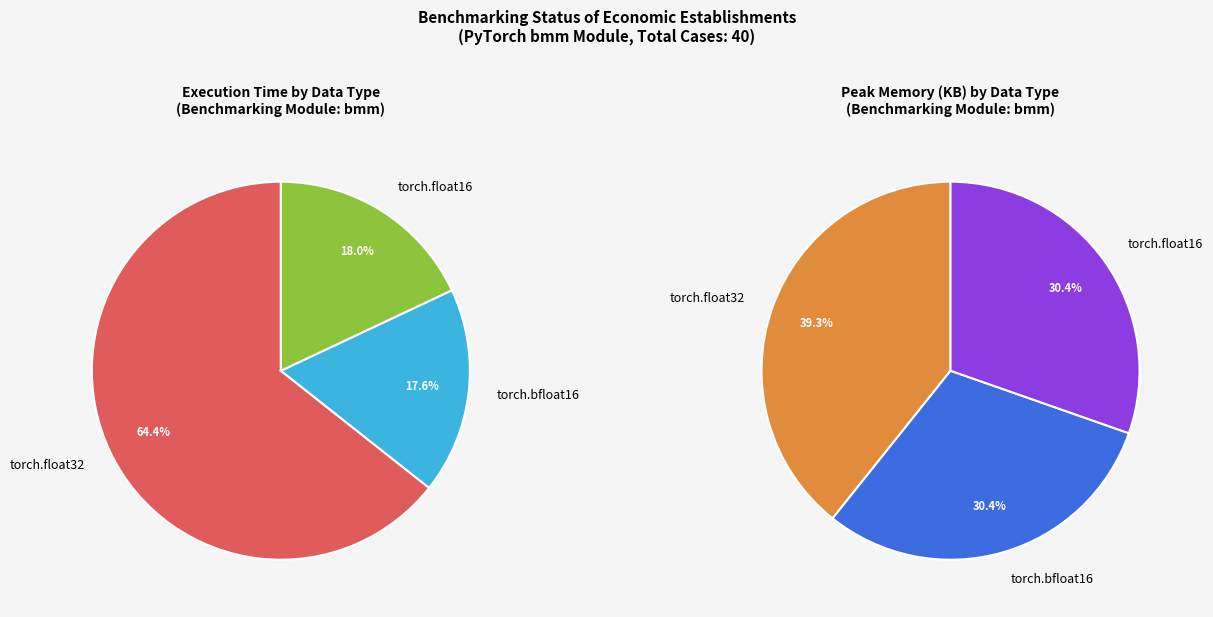

Is the sum of bmm and bmm greater than half?

No